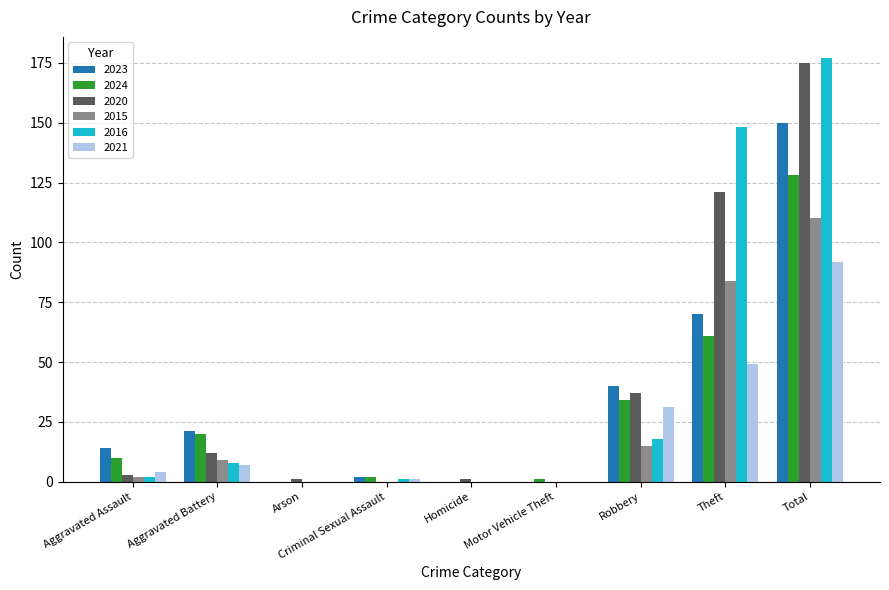

What is the spread (max minus min) of values at Homicide?

1